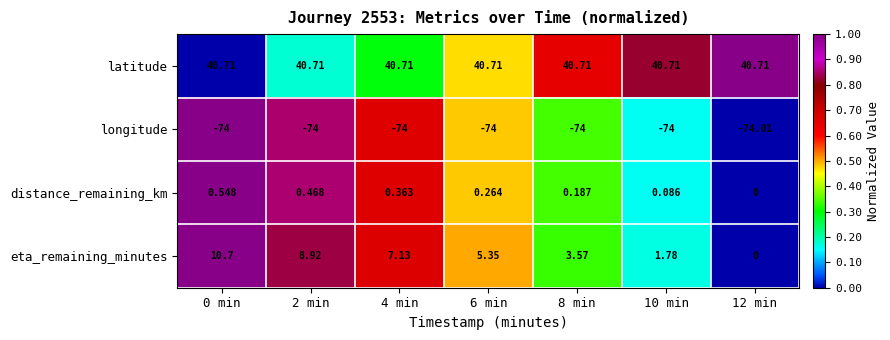

Between 0 min and 12 min, which series saw the biggest shift?

eta_remaining_minutes